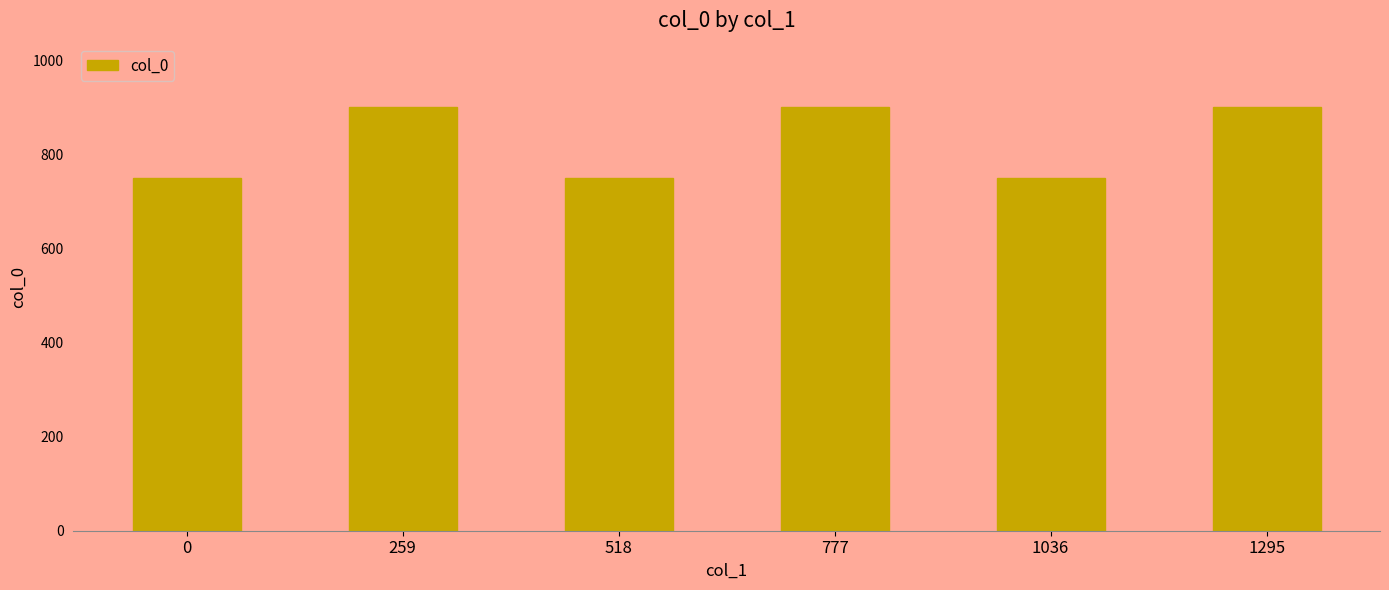

What is the smallest value displayed?

750